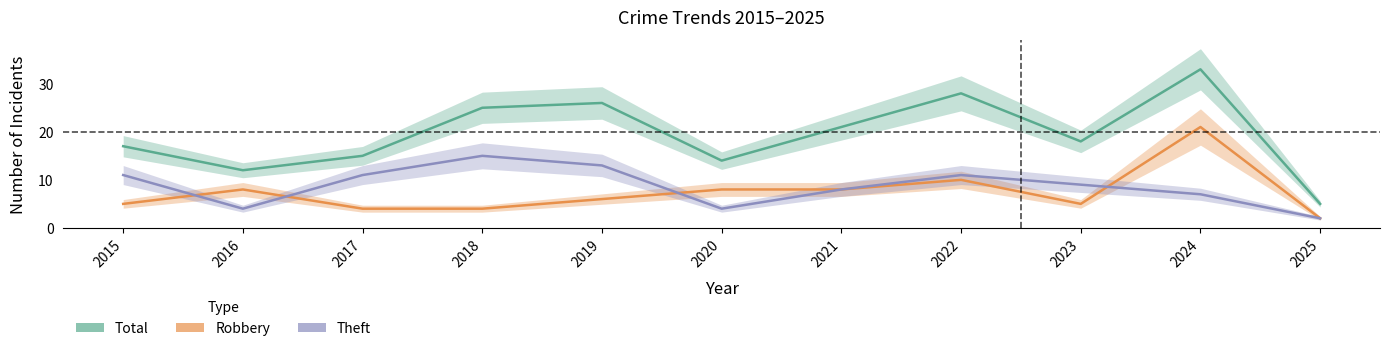

Which series has the largest range (max minus min)?

Total